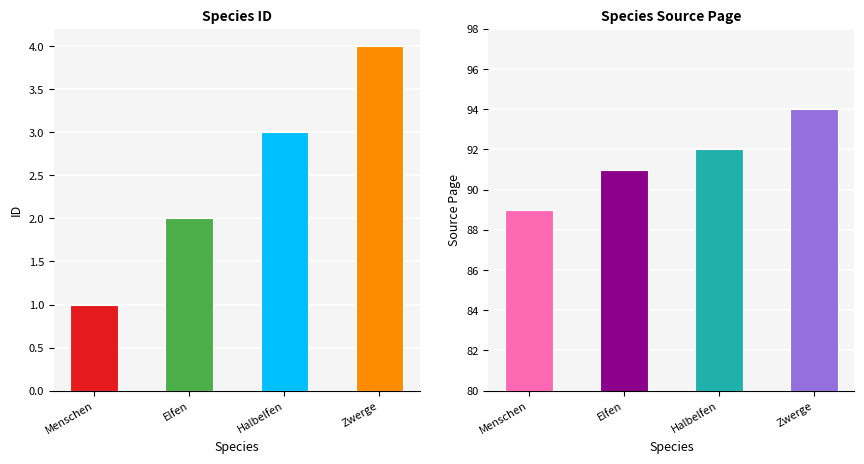

What is the sum of all id values?

10